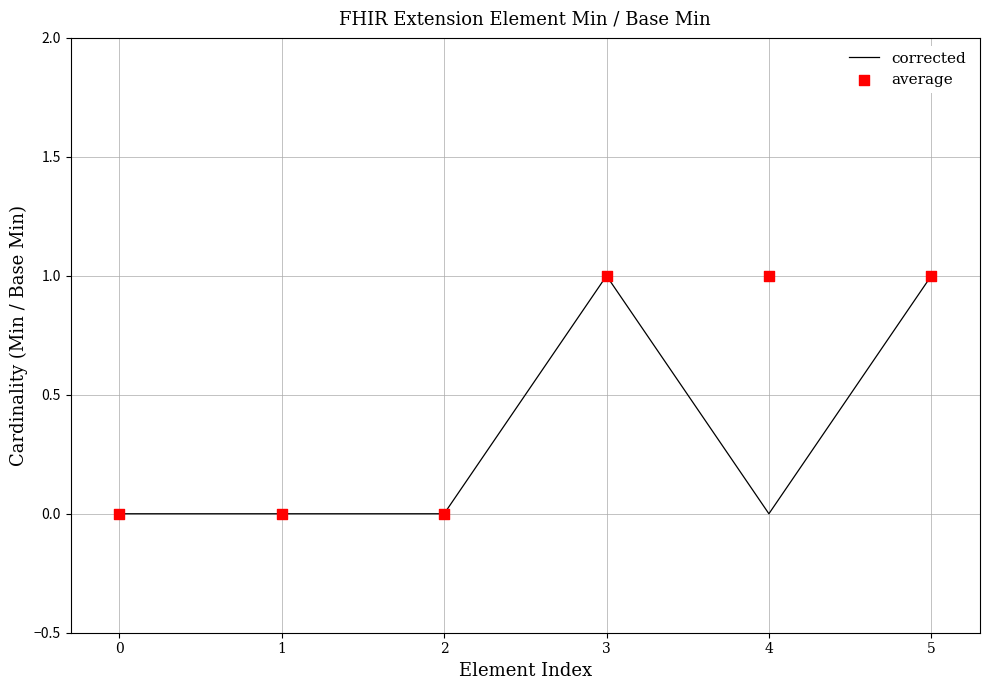

Which series reaches the maximum Y coordinate?

corrected